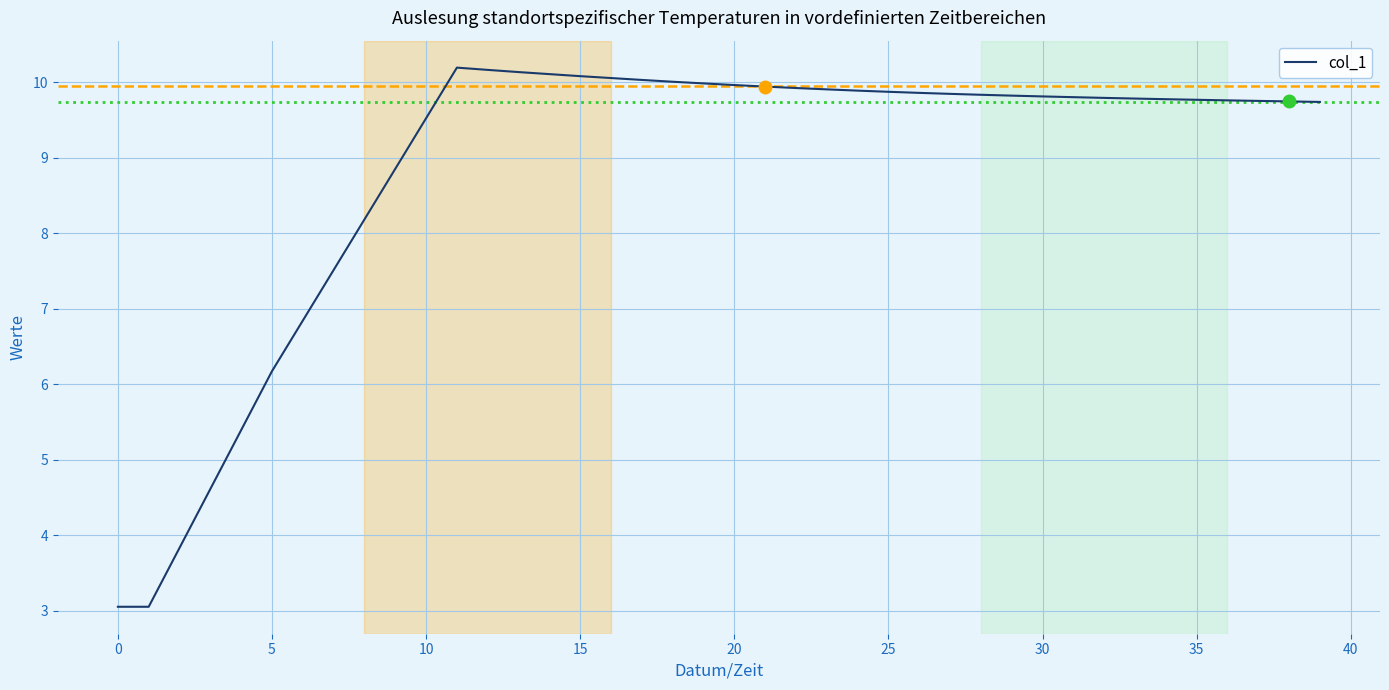

How many distinct data groups are displayed?

1